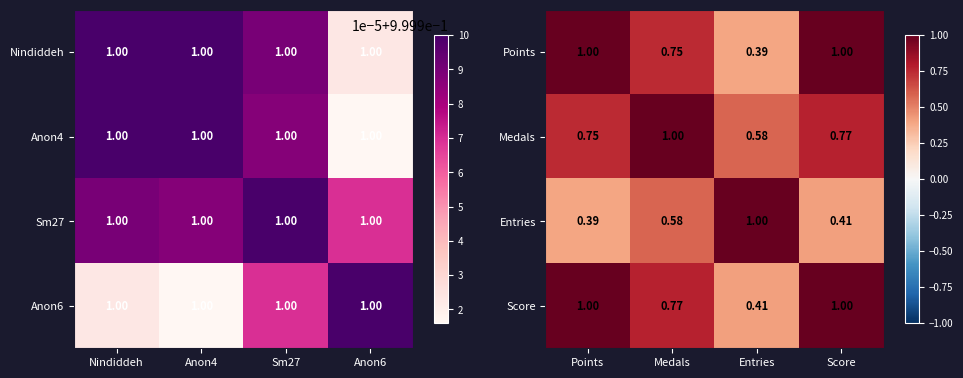

At which label is Entries closest to 0?

Points